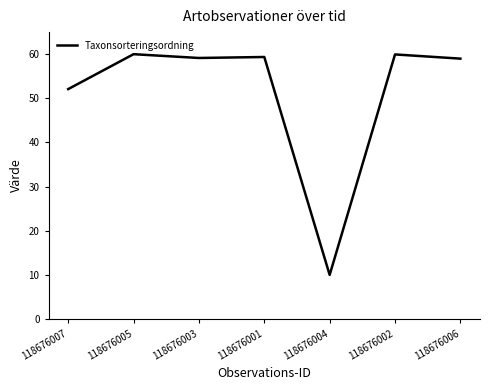

How many categories are shown in the chart?

7